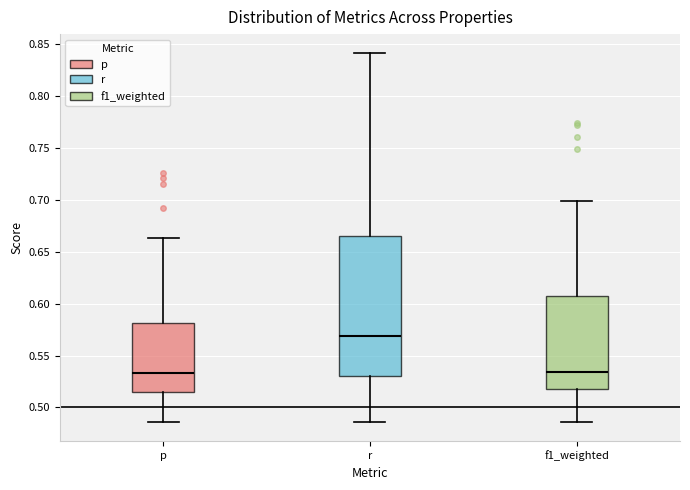

Reading left to right, read every box against the y-axis: the position of its median line, the range the box covers, and the ends of its whiskers. The values are not printed on the chart, so give them approximately, as read against the axis.

p: median 0.535, box 0.515 to 0.580, whiskers 0.485 to 0.665
r: median 0.570, box 0.530 to 0.665, whiskers 0.485 to 0.840
f1_weighted: median 0.535, box 0.520 to 0.605, whiskers 0.485 to 0.700